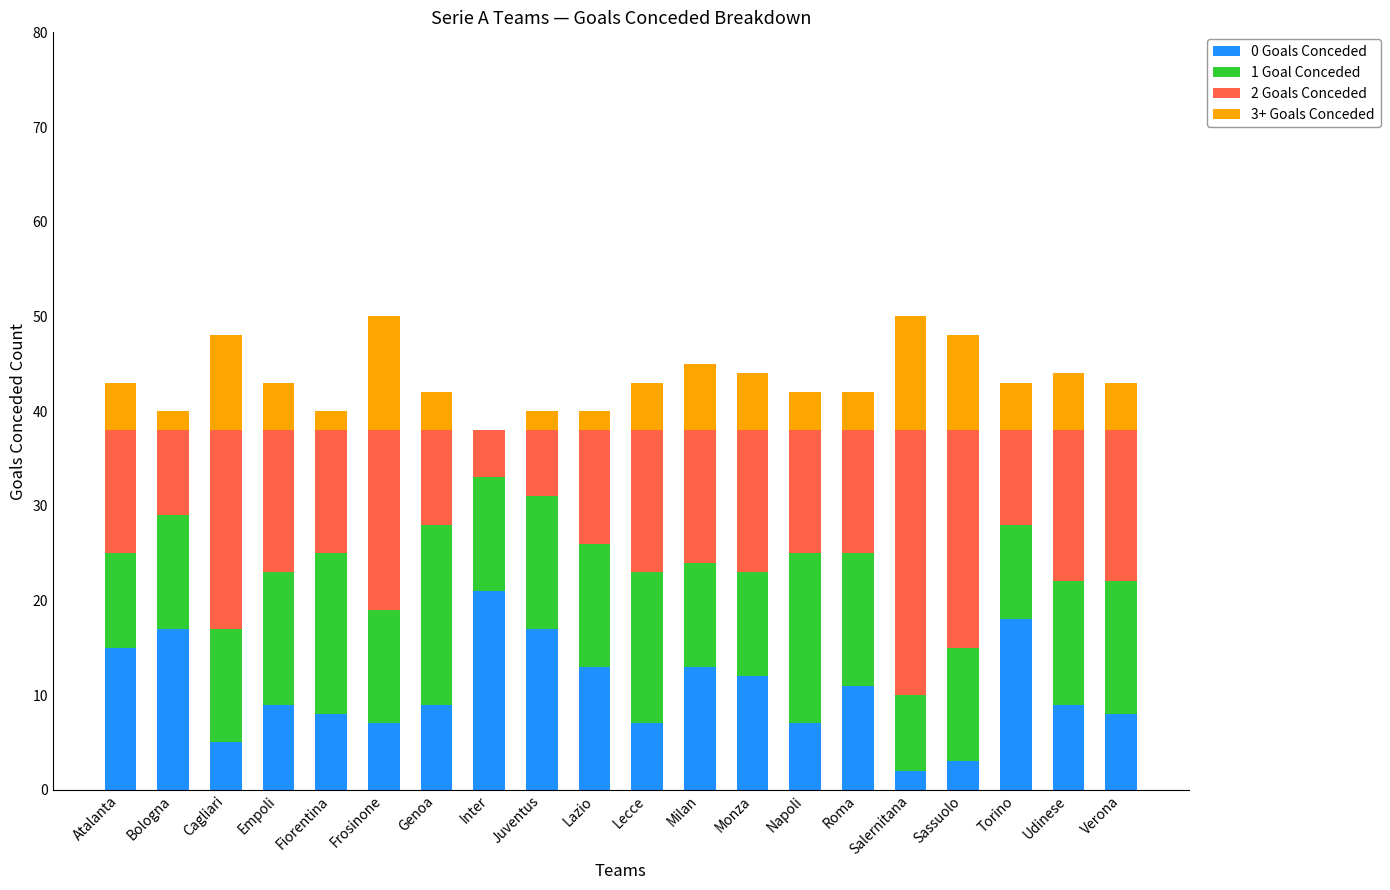

How many categories are shown in the chart?

20